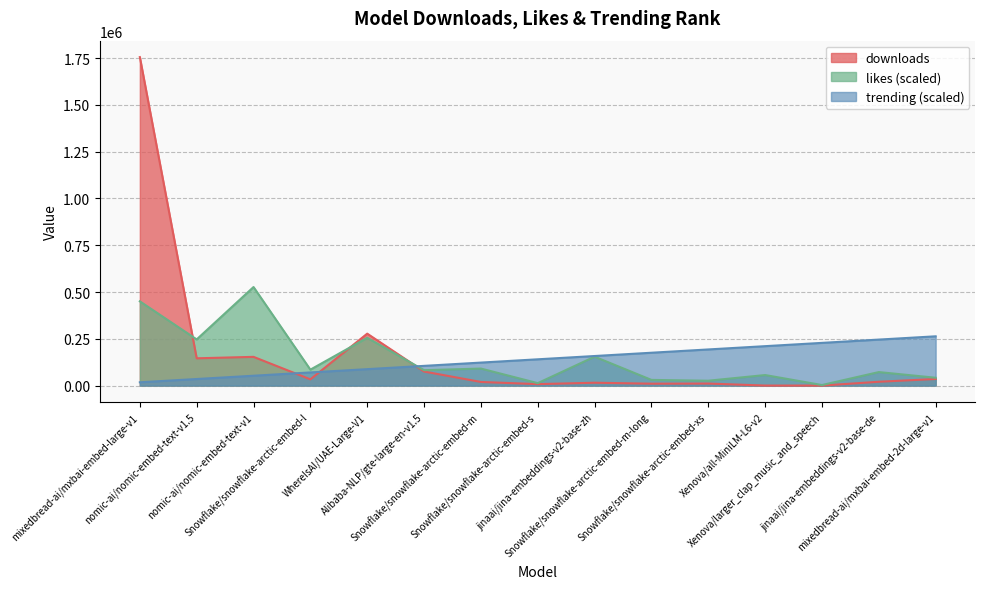

Reading left to right, extract all data points from this chart.

downloads: 1755877.0	145806.0	153516.0	33257.0	277613.0	75109.0	19315.0	7756.0	15244.0	10108.0	10853.0	105.0	3.0	20417.0	35205.0
likes: 450274.2	246784.9	526763.1	85148.0	255444.0	82261.6	90920.8	12988.7	154421.0	30306.9	25977.4	56284.3	2886.4	72159.3	41852.4
trending: 17558.8	35117.5	52676.3	70235.1	87793.8	105352.6	122911.4	140470.2	158028.9	175587.7	193146.5	210705.2	228264.0	245822.8	263381.5